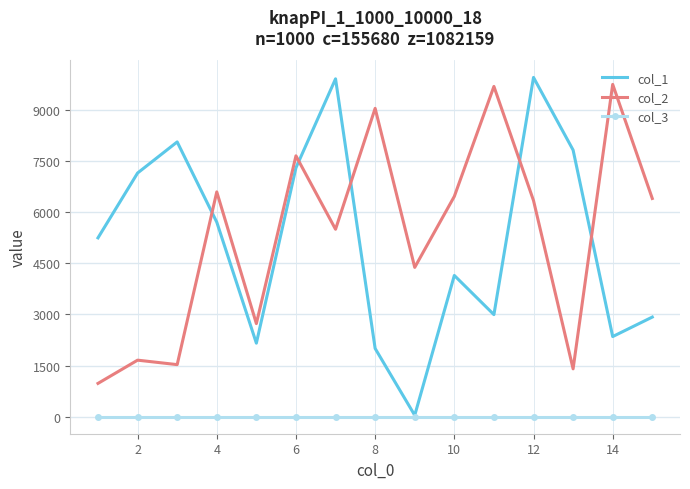

In col_2, how many points are lower than both neighbors (excluding endpoints)?

5